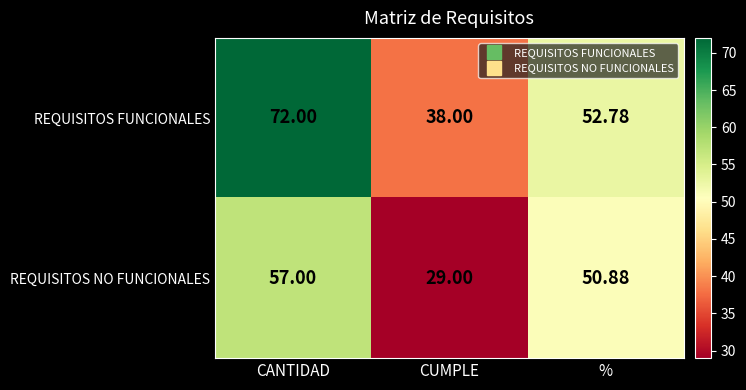

Rank the series by their maximum value, from lowest to highest.

REQUISITOS NO FUNCIONALES, REQUISITOS FUNCIONALES